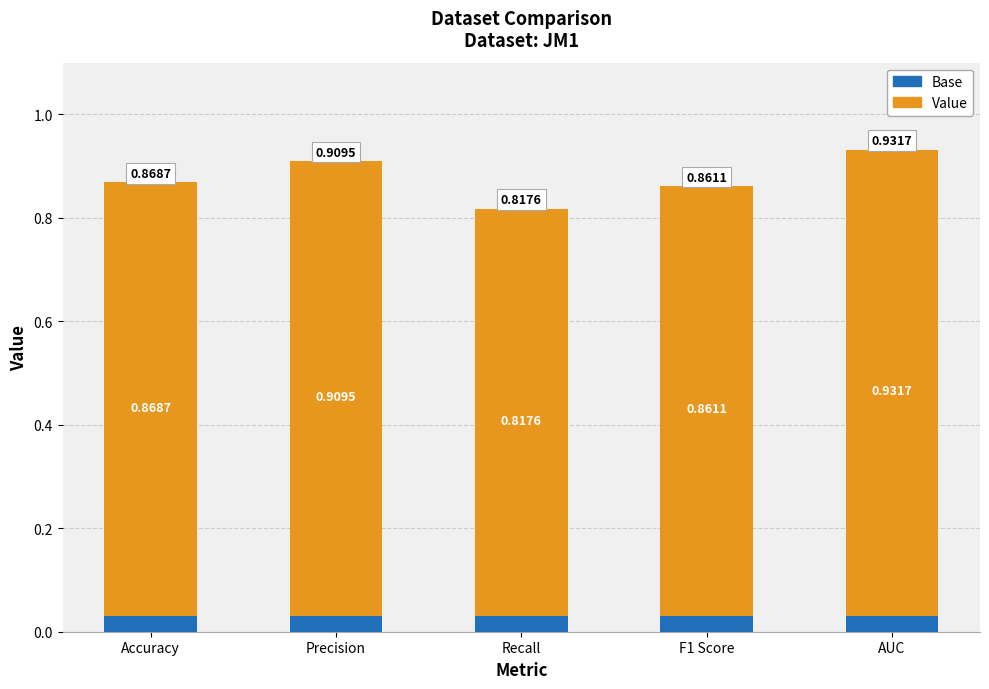

True or false: Base has a value of 0.0 at F1 Score.

True